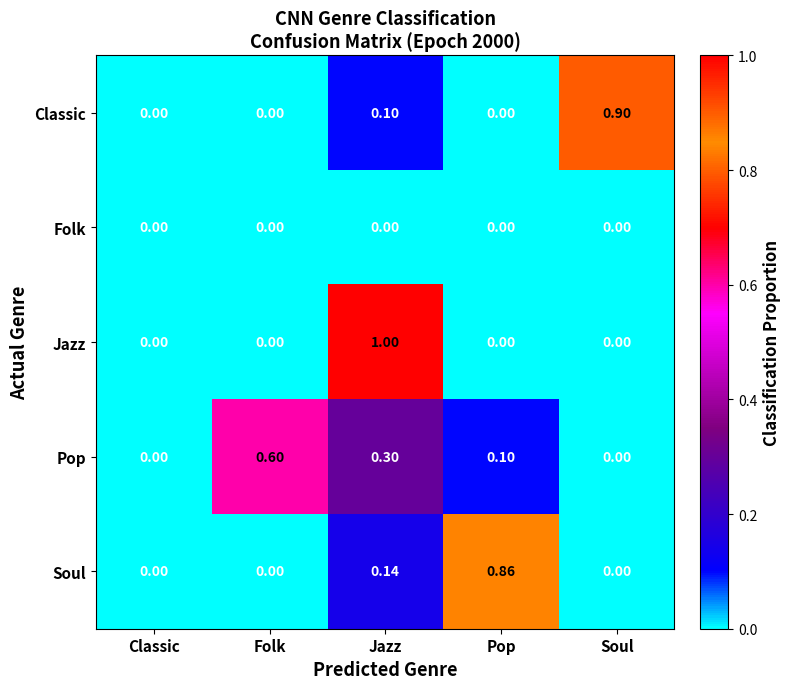

At which category is the sum across all series the highest?

Jazz